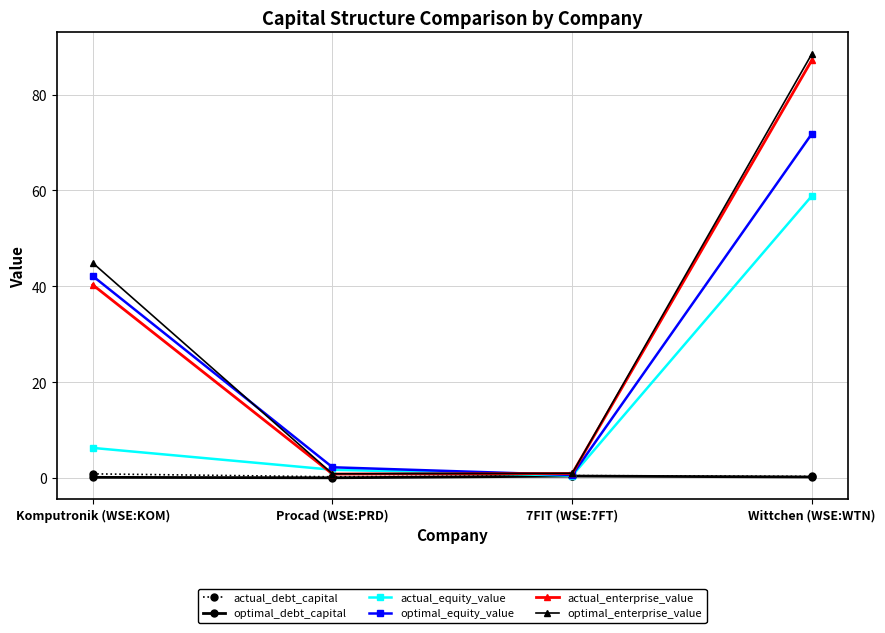

What position from the right is Wittchen (WSE:WTN)?

1